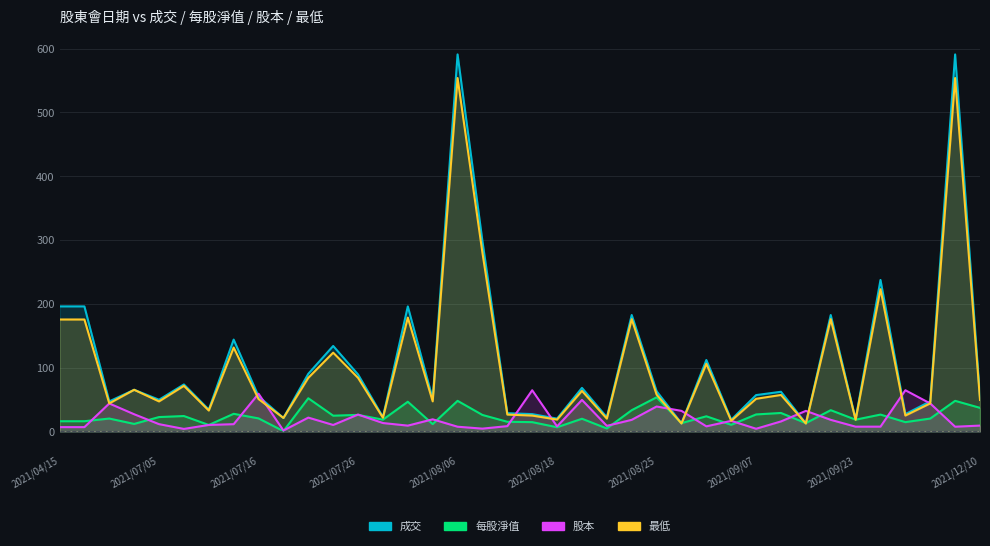

Where is the first local minimum for 最低?

2021/06/24